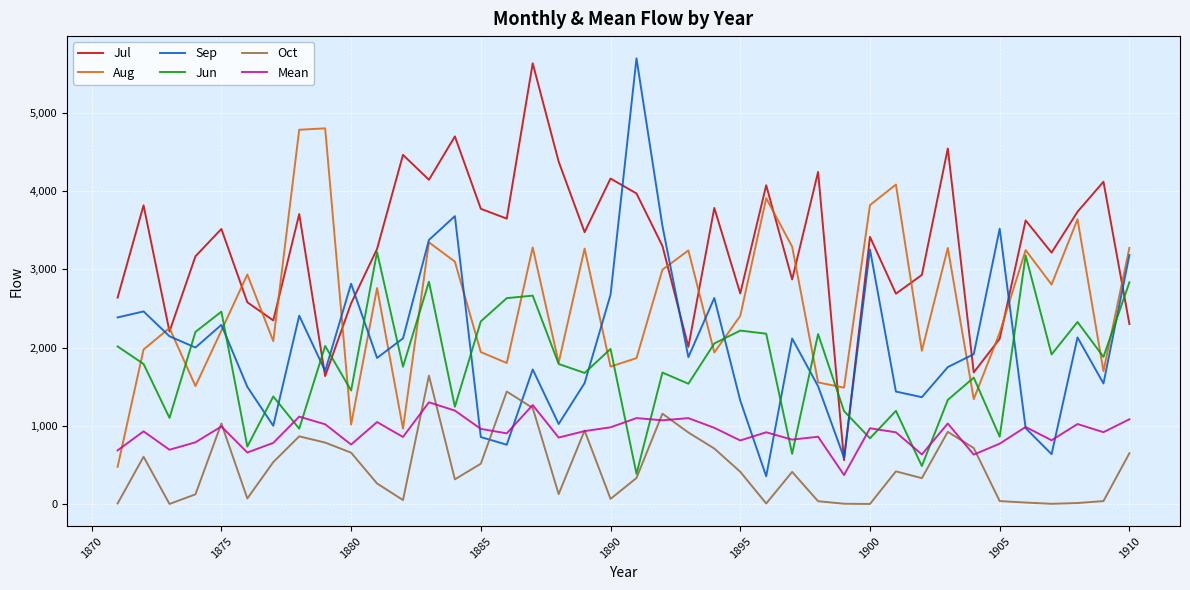

How many times do Oct and Sep cross each other?

2